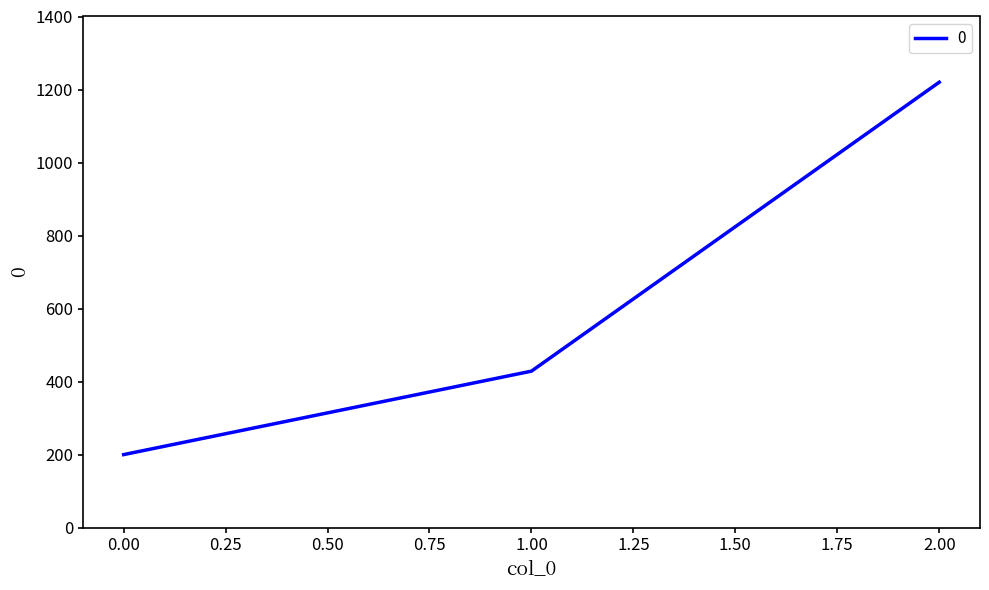

Rank the categories by value from lowest to highest.

0.00, 1.00, 2.00